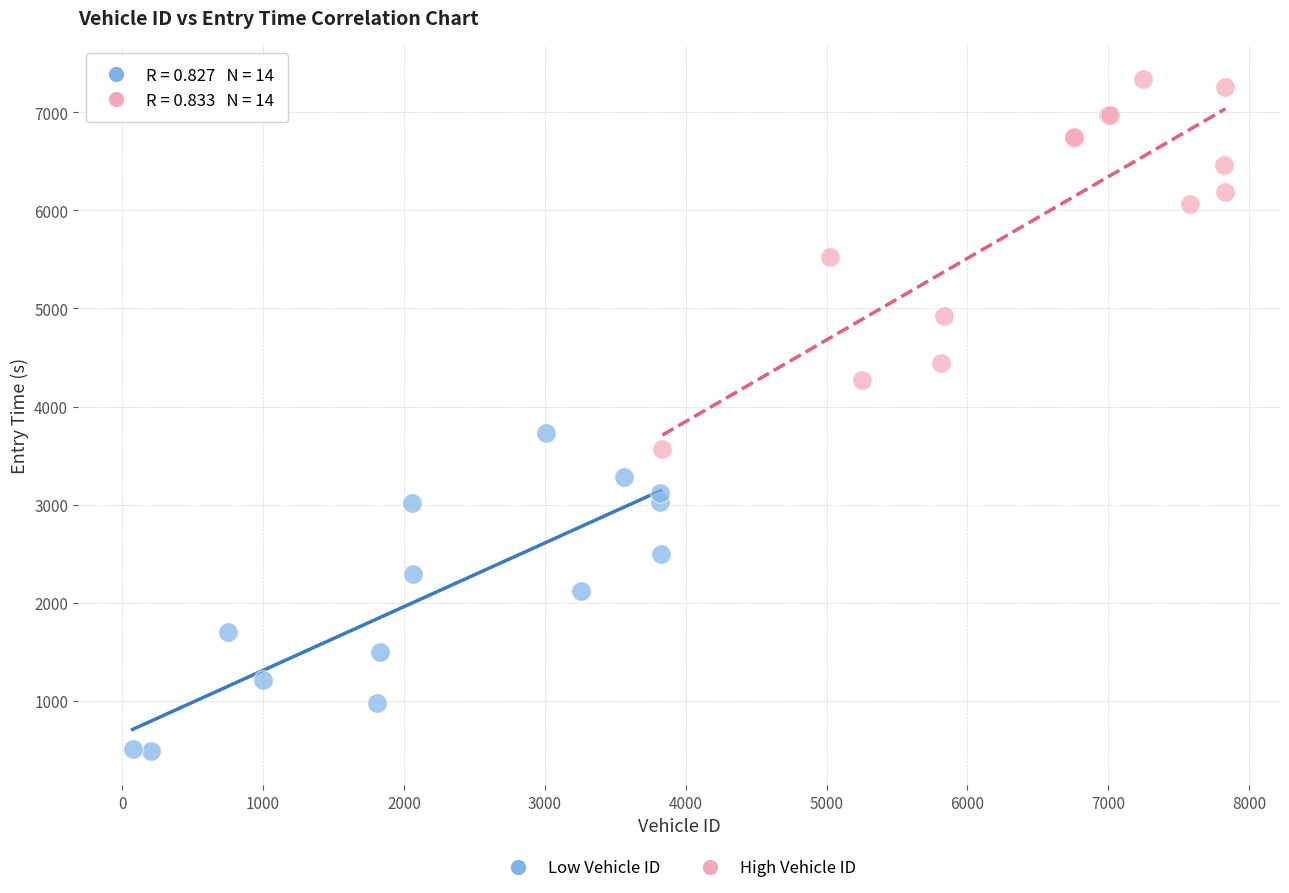

Which series reaches the minimum Y coordinate?

Low Vehicle ID